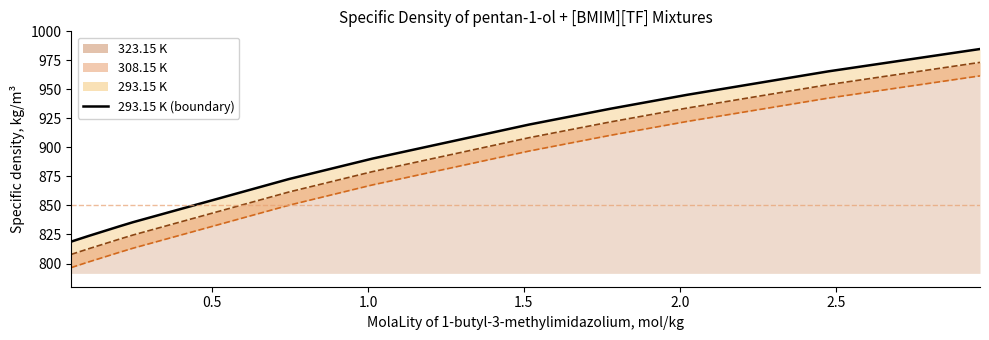

Count the number of values greater than 890.

6